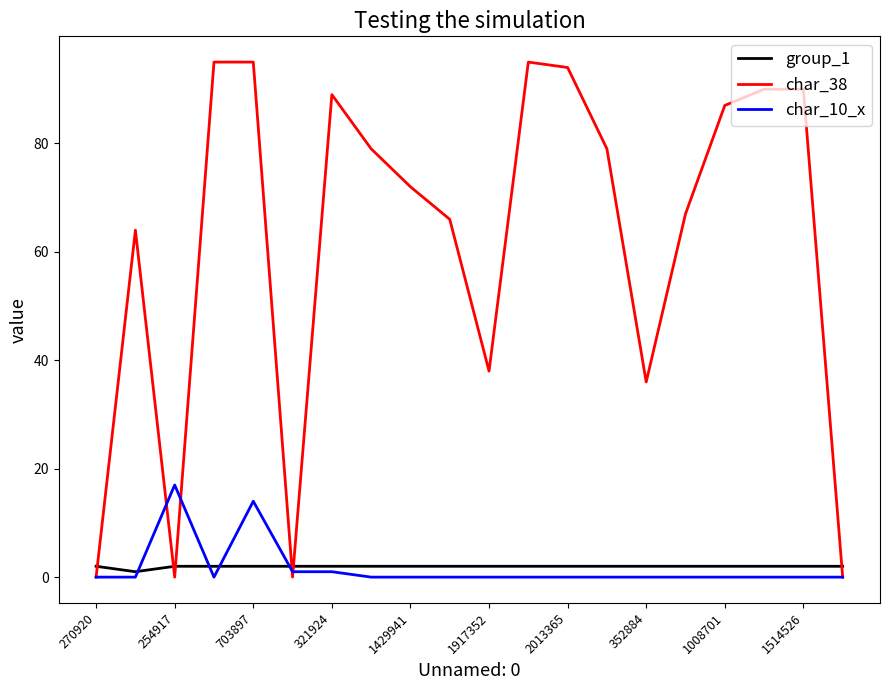

Which series has the largest total across all categories?

char_38